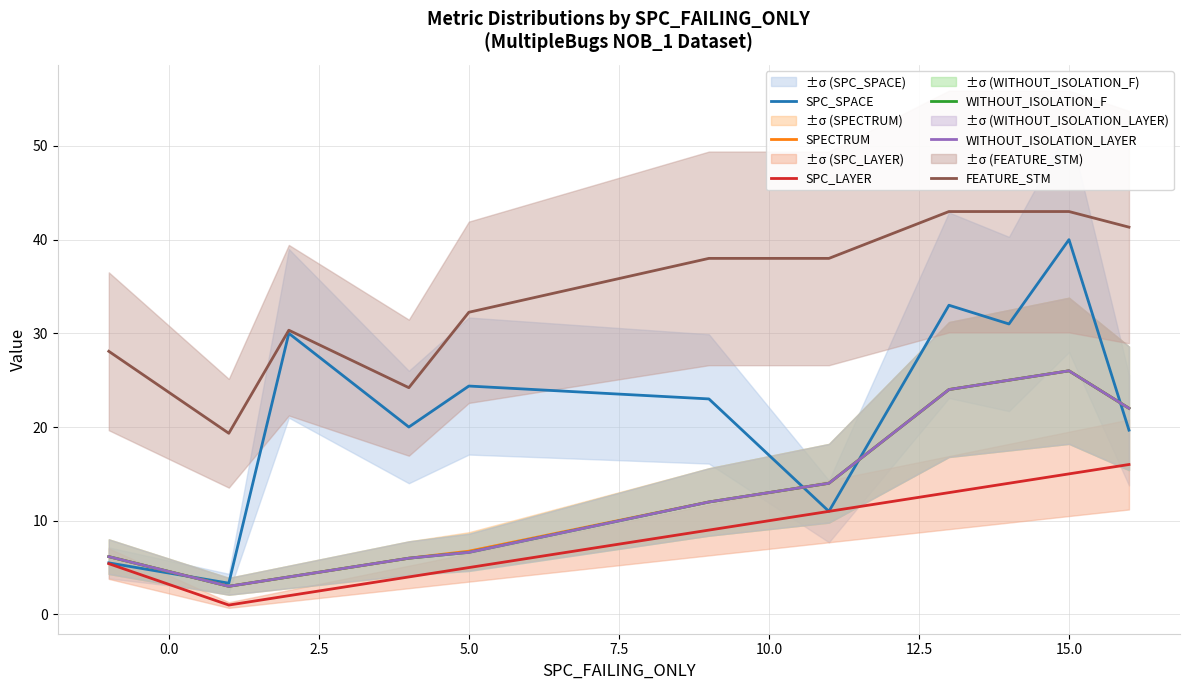

Is it true that SPECTRUM equals 4.0 at 2.5?

True